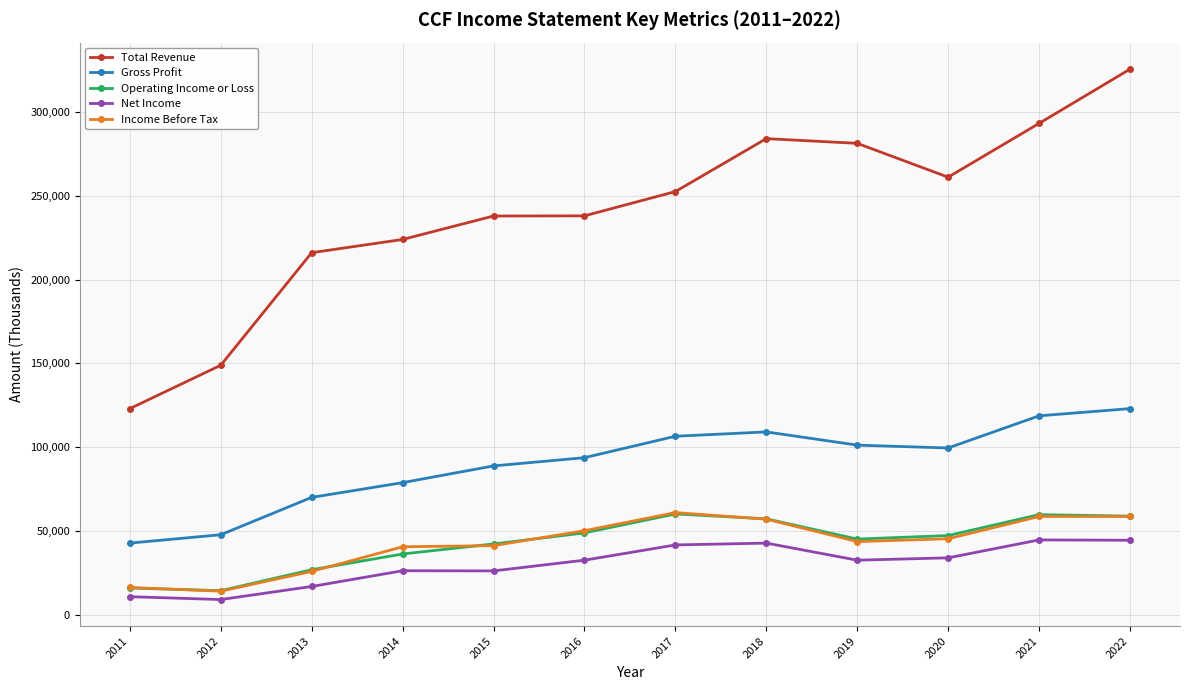

Which series has the largest range (max minus min)?

Total Revenue